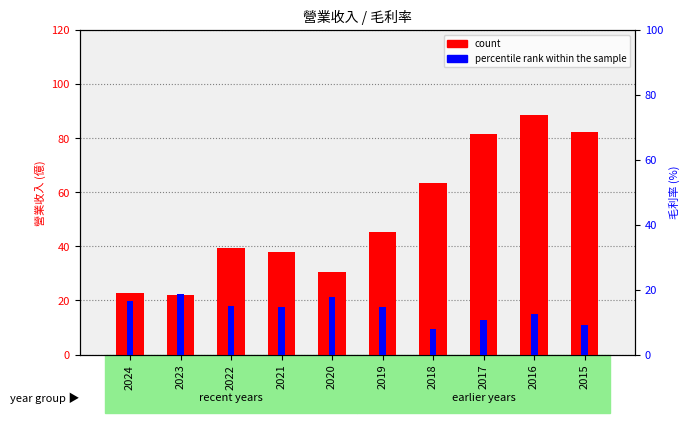

True or false: count has a value of 112.6 at 2018.

False